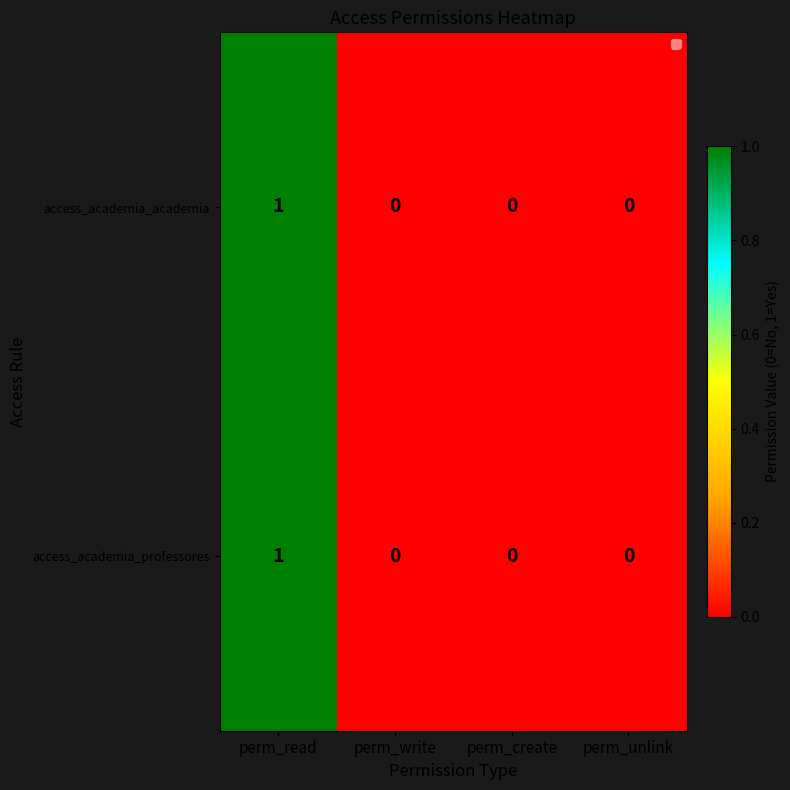

Is the value of access_academia_professores at perm_unlink greater than the value of access_academia_academia at perm_read?

No